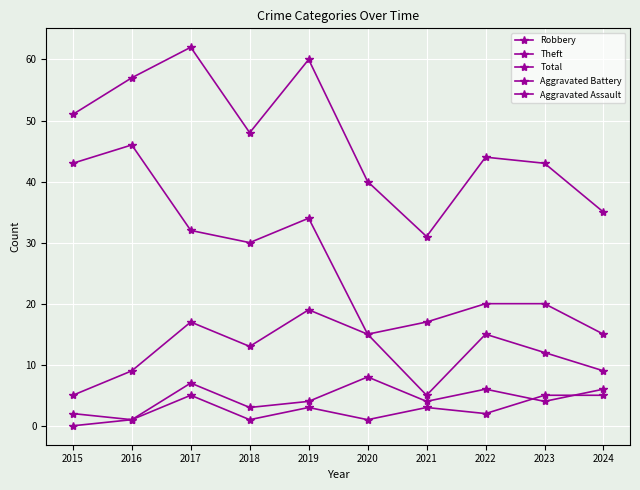

Where is the first local maximum for Aggravated Assault?

2017